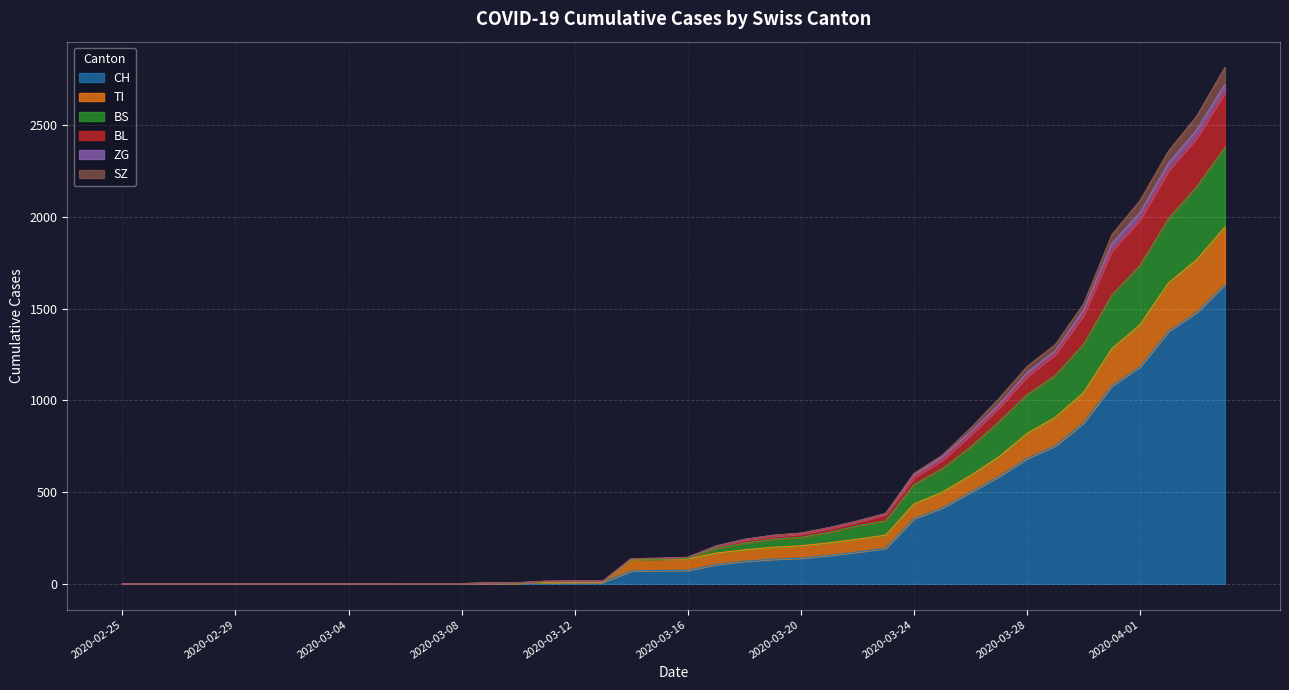

List the labels in order of SZ value, smallest first.

2020-02-25, 2020-02-26, 2020-02-27, 2020-02-28, 2020-02-29, 2020-03-01, 2020-03-02, 2020-03-03, 2020-03-04, 2020-03-05, 2020-03-06, 2020-03-07, 2020-03-08, 2020-03-09, 2020-03-10, 2020-03-11, 2020-03-12, 2020-03-13, 2020-03-14, 2020-03-15, 2020-03-16, 2020-03-17, 2020-03-18, 2020-03-19, 2020-03-20, 2020-03-21, 2020-03-22, 2020-03-23, 2020-03-24, 2020-03-25, 2020-03-26, 2020-03-27, 2020-03-28, 2020-03-29, 2020-03-30, 2020-03-31, 2020-04-01, 2020-04-02, 2020-04-03, 2020-04-04